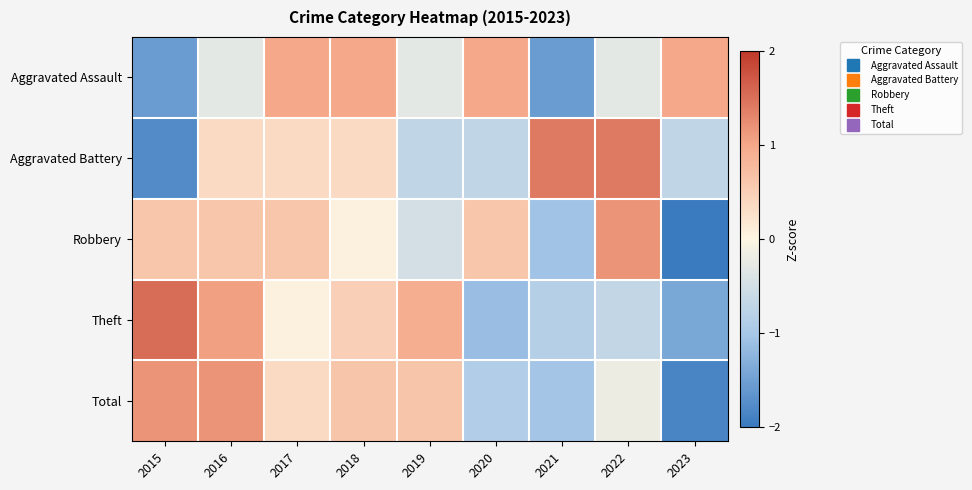

At which category is the sum across all series the highest?

2016